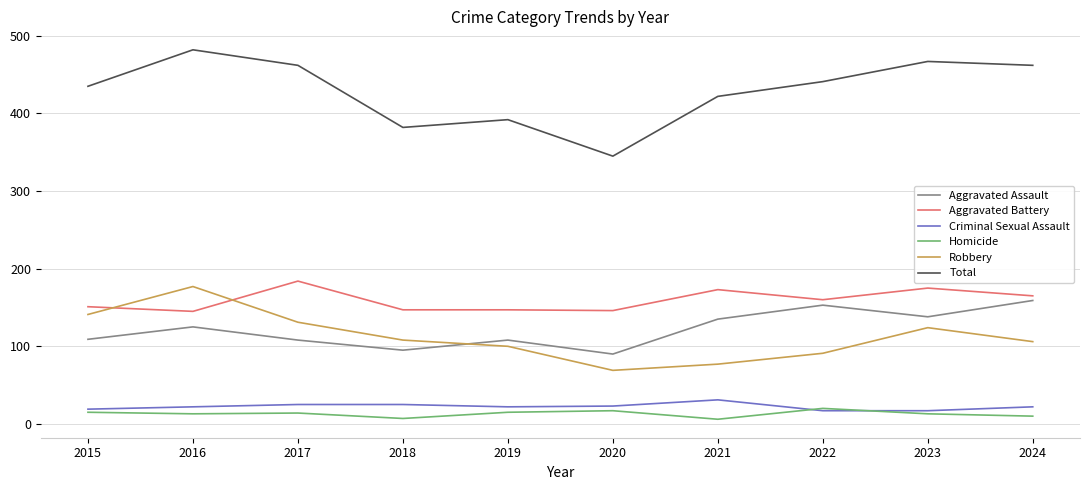

True or false: Aggravated Battery has a value of 267 at 2015.

False